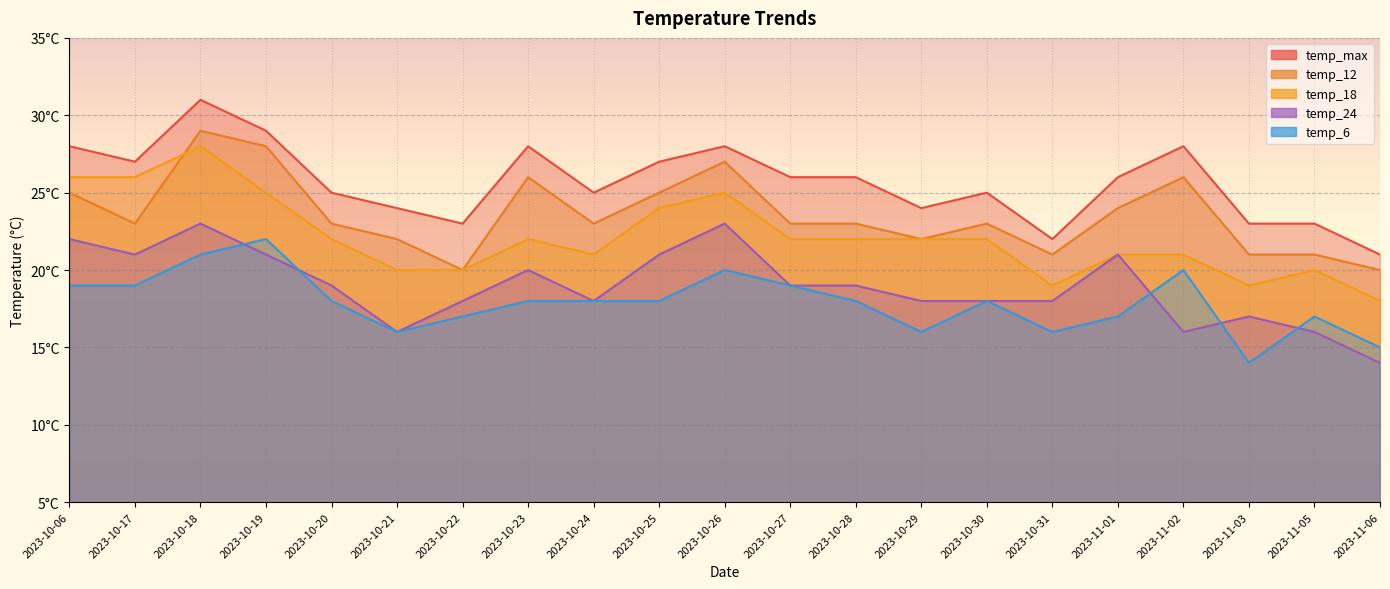

Where is temp_6 nearest to the value 18?

2023-10-20